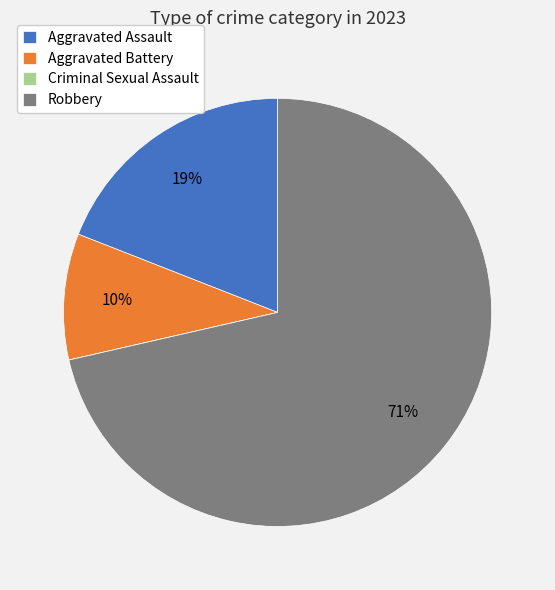

Approximately how many times larger is the value at Aggravated Battery compared to Aggravated Assault?

0.5